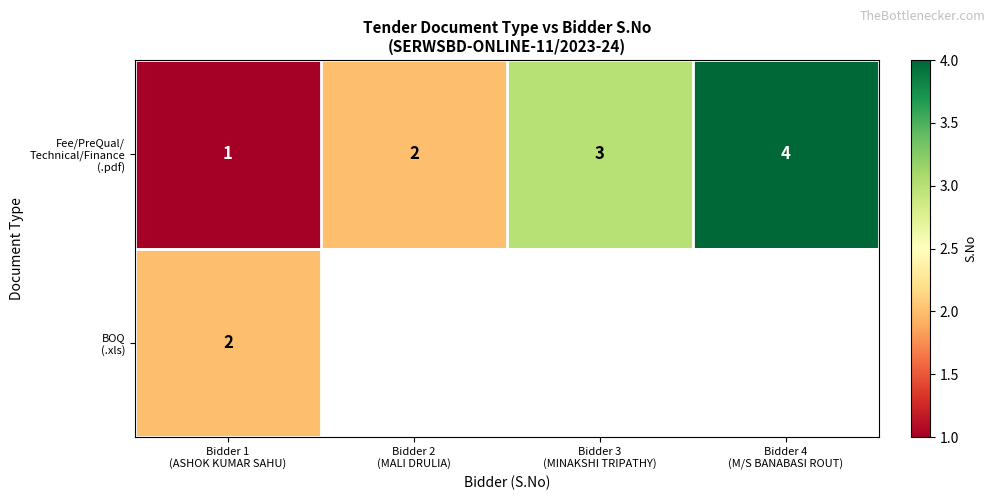

The Fee/PreQual/ Technical/Finance (.pdf) series shows 6.0 at Bidder 4 (M/S BANABASI ROUT). True or false?

False